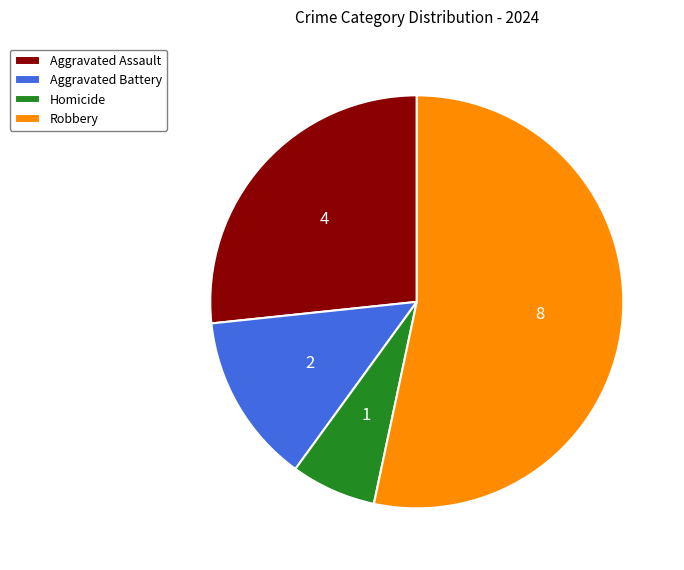

Which has a higher value, Homicide or Robbery?

Robbery